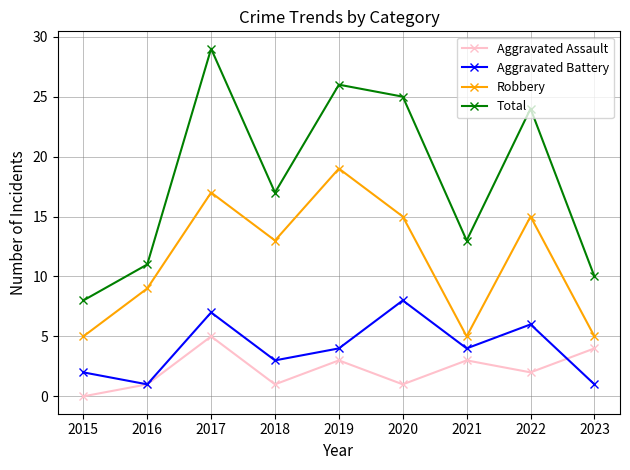

Which label corresponds to the largest value in the chart?

2017